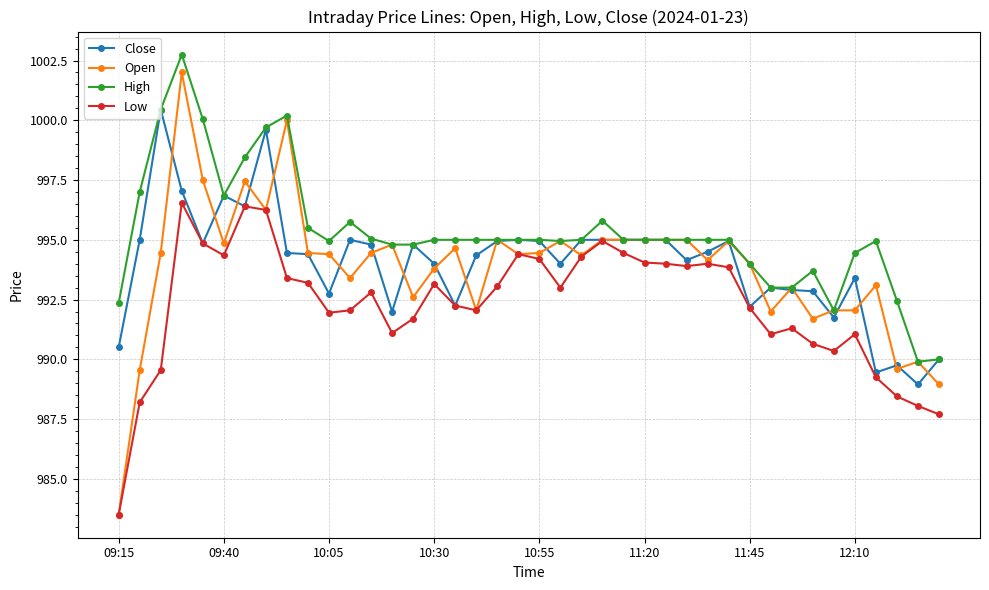

What is the highest value of the Close series?

1000.5